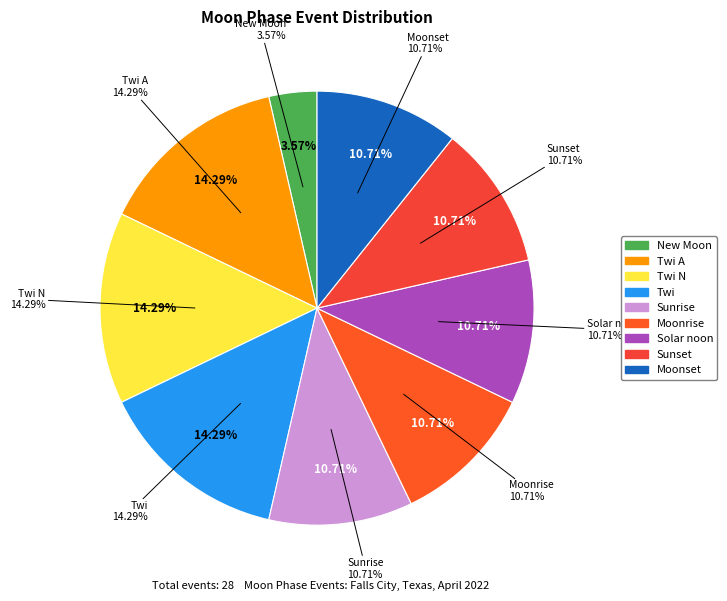

Which slice is the smallest?

New Moon